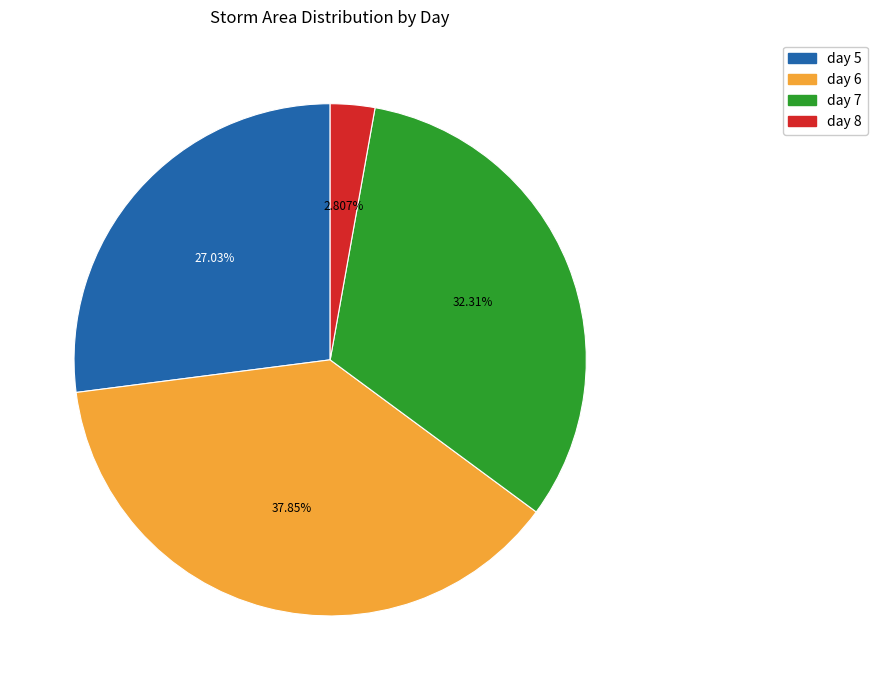

Rank the categories by value from lowest to highest.

day 8, day 5, day 7, day 6